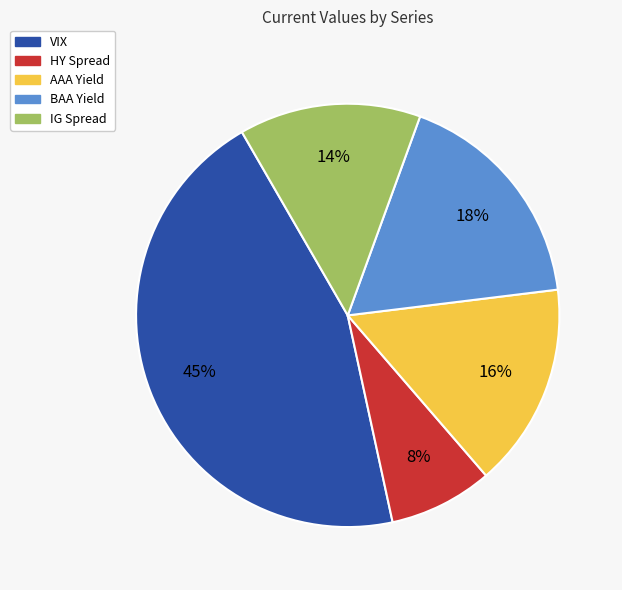

Is it true that HY Spread is 8% of the pie?

True